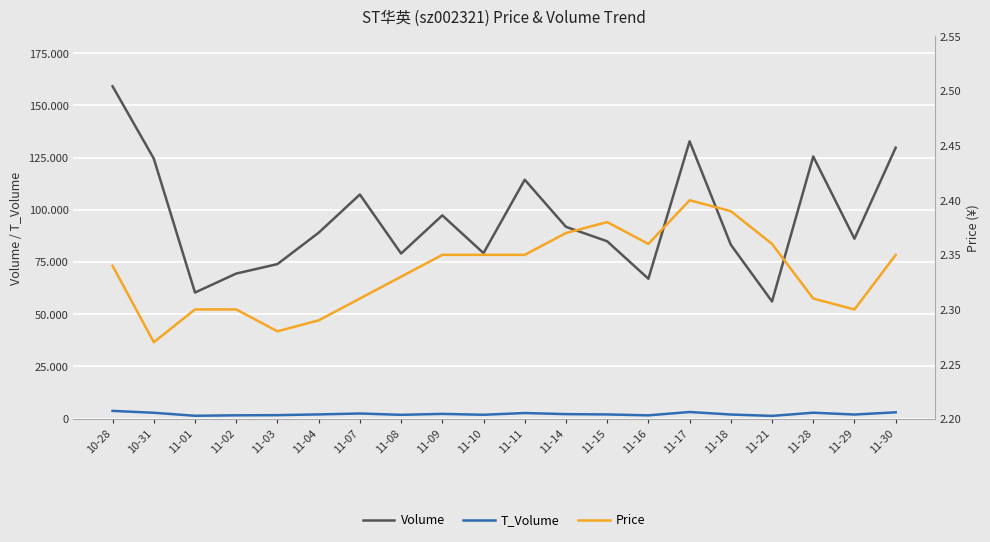

Is it true that volume equals 84925.0 at 11-15?

True